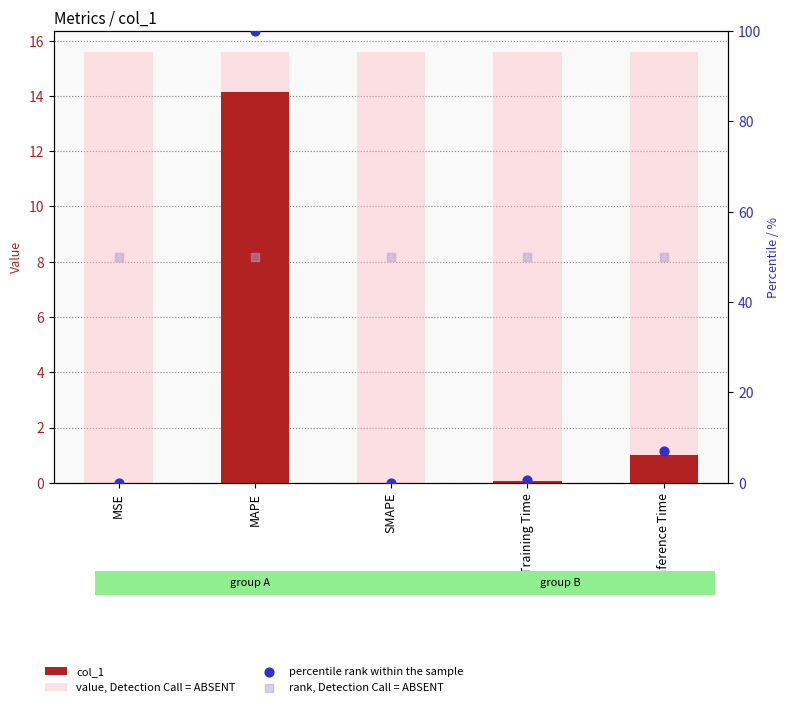

What are all the series names shown in the legend?

col_1, value, Detection Call = ABSENT, percentile rank within the sample, rank, Detection Call = ABSENT